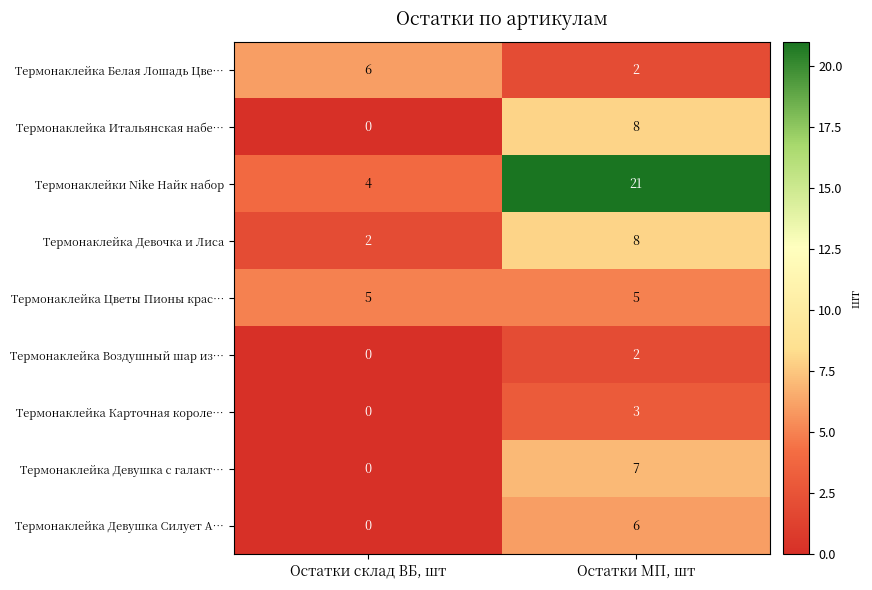

What is the highest value of the Термонаклейка Девочка и Лиса series?

8